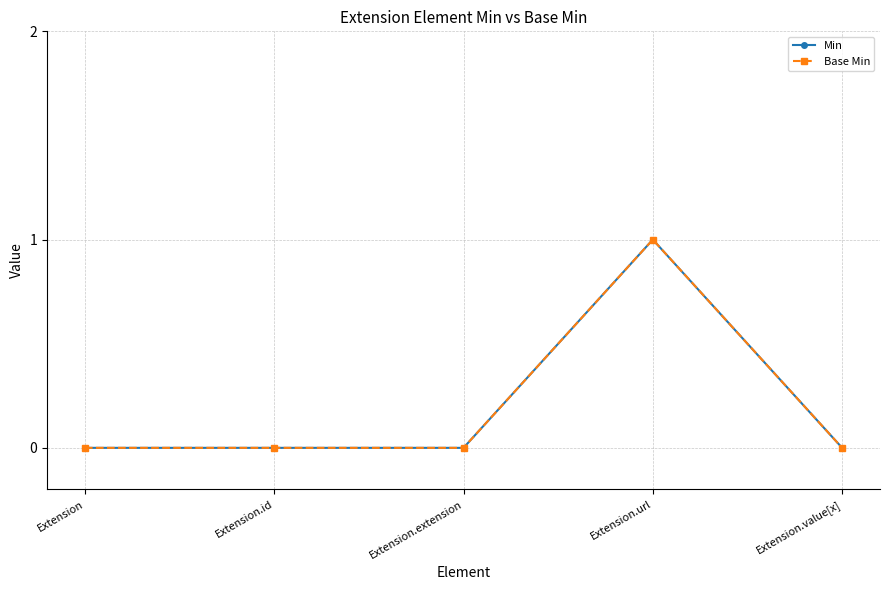

Between Extension and Extension.id, which series saw the biggest shift?

Min